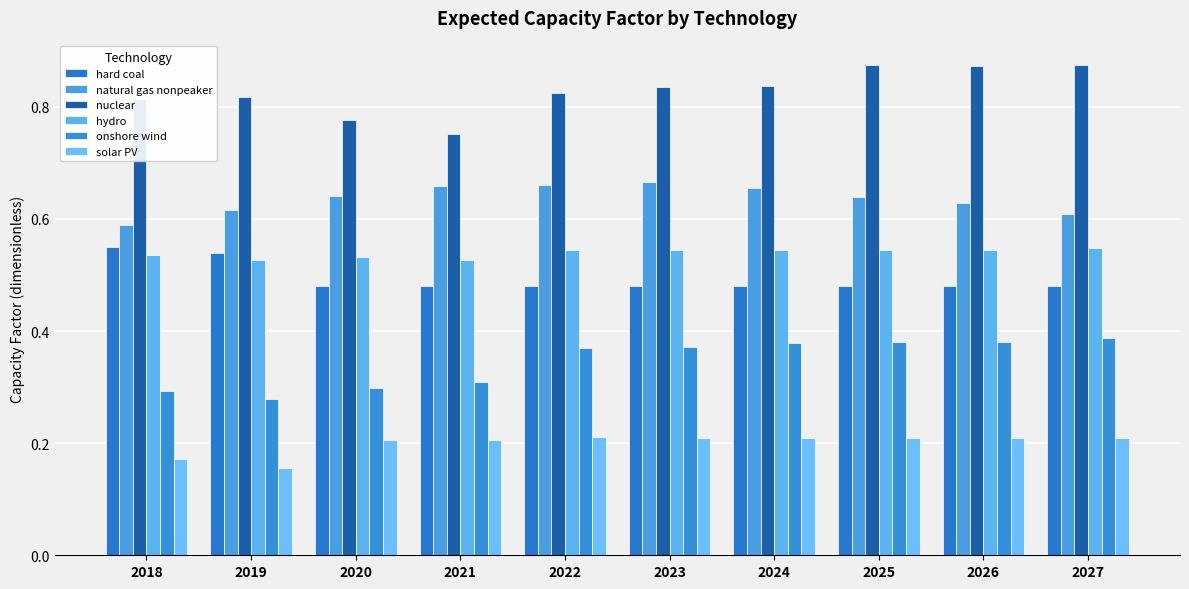

What is the spread (max minus min) of values at 2027?

0.7